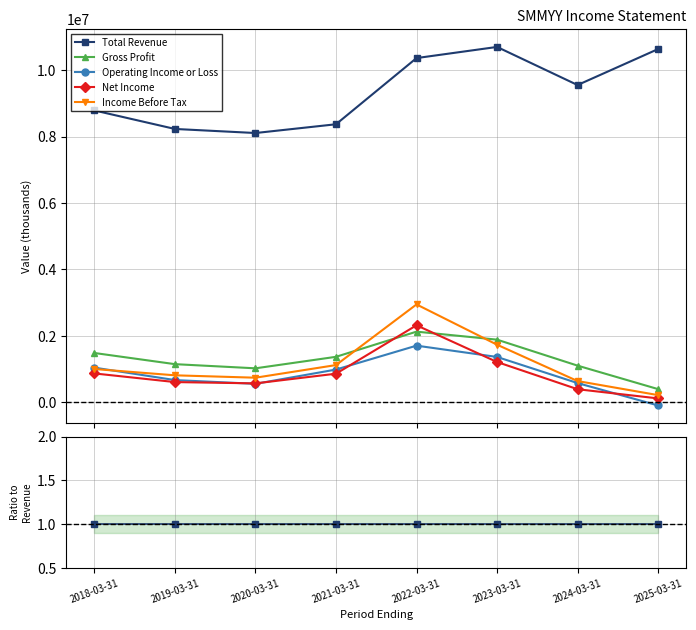

True or false: Income Before Tax and Total Revenue intersect in this chart.

False